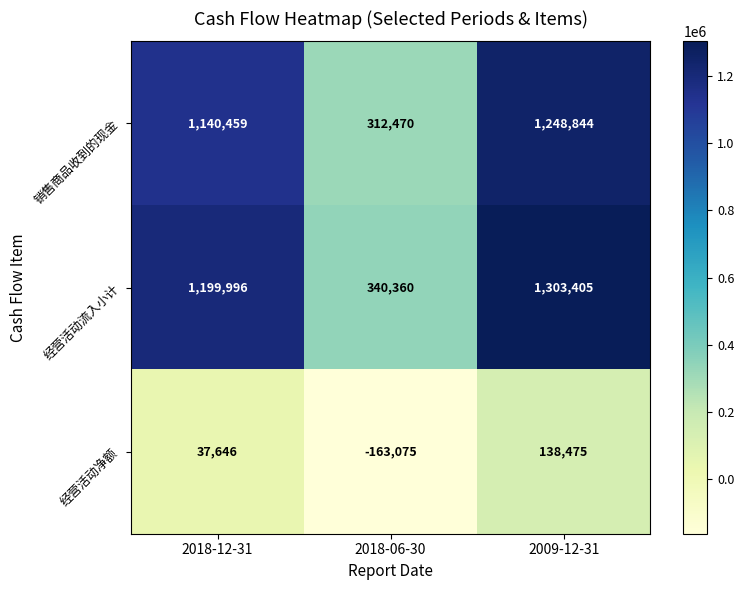

True or false: 销售商品收到的现金 has a value of 1248844 at 2009-12-31.

True